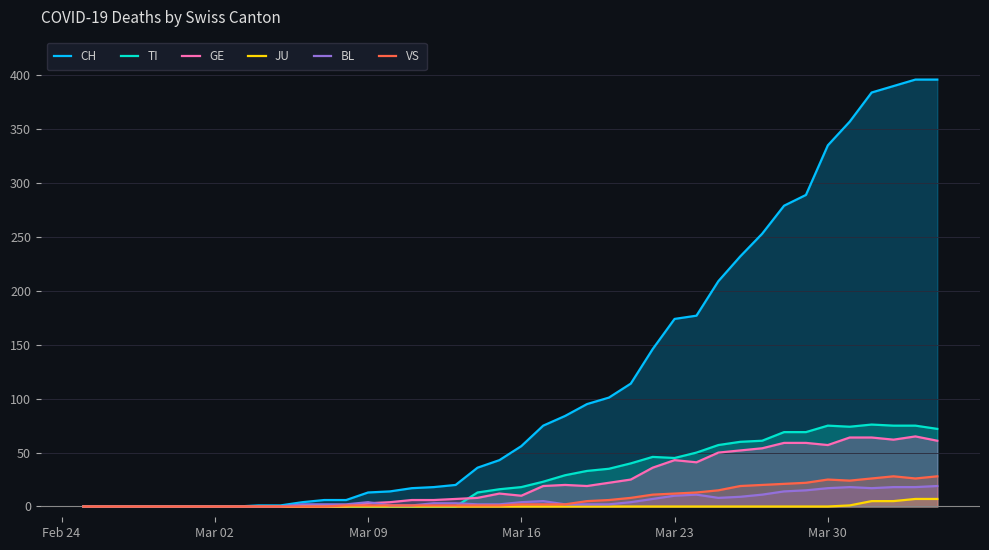

True or false: CH has more than 2 interior local peaks.

False